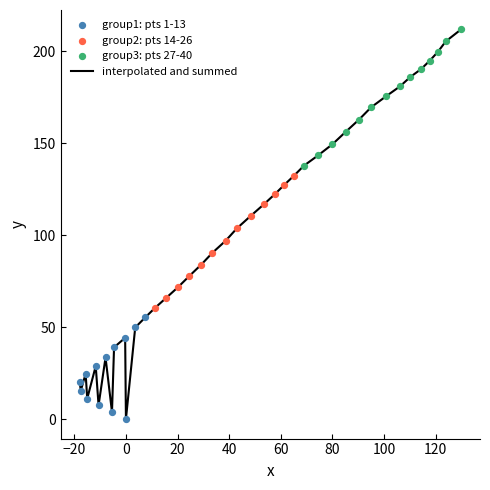

What is the maximum value shown in the chart?

211.8